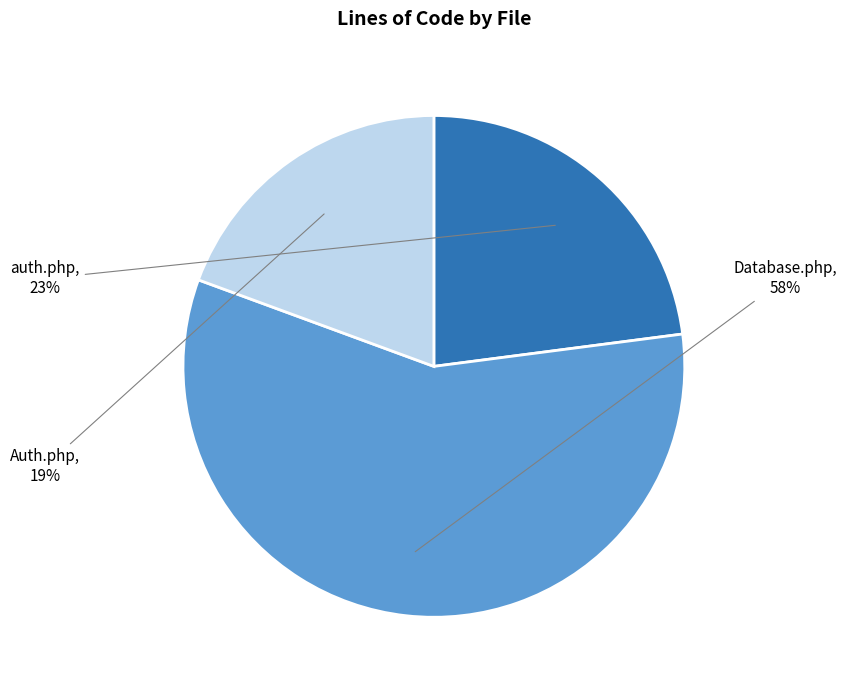

Which category has the biggest portion of the pie?

Database.php